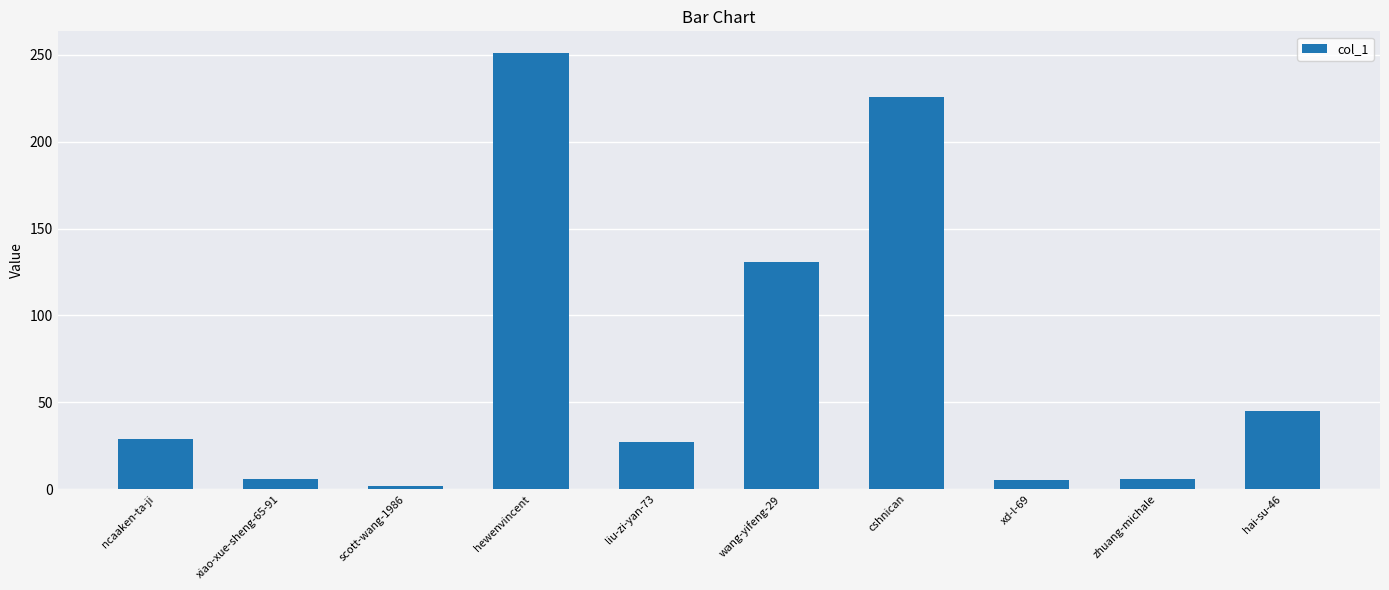

Where is the data nearest to the value 126?

wang-yifeng-29